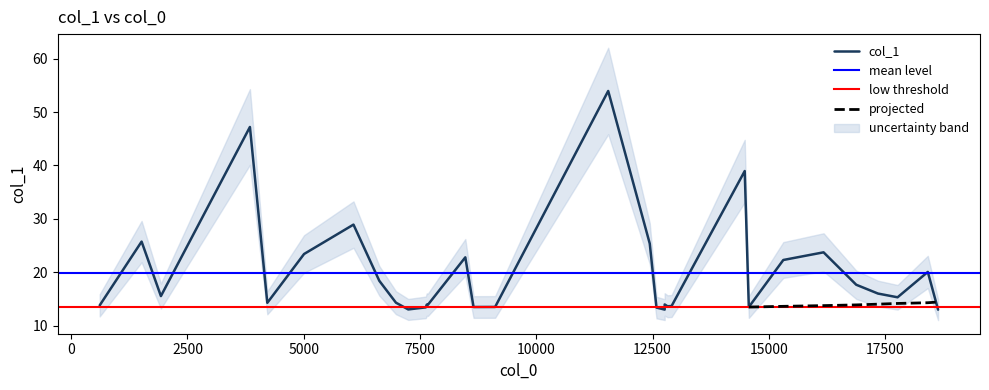

Does the chart have visible grid lines?

No